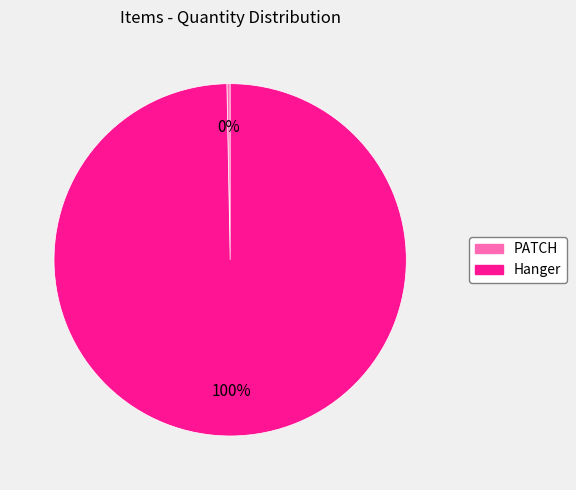

Count the number of slices in the pie.

2